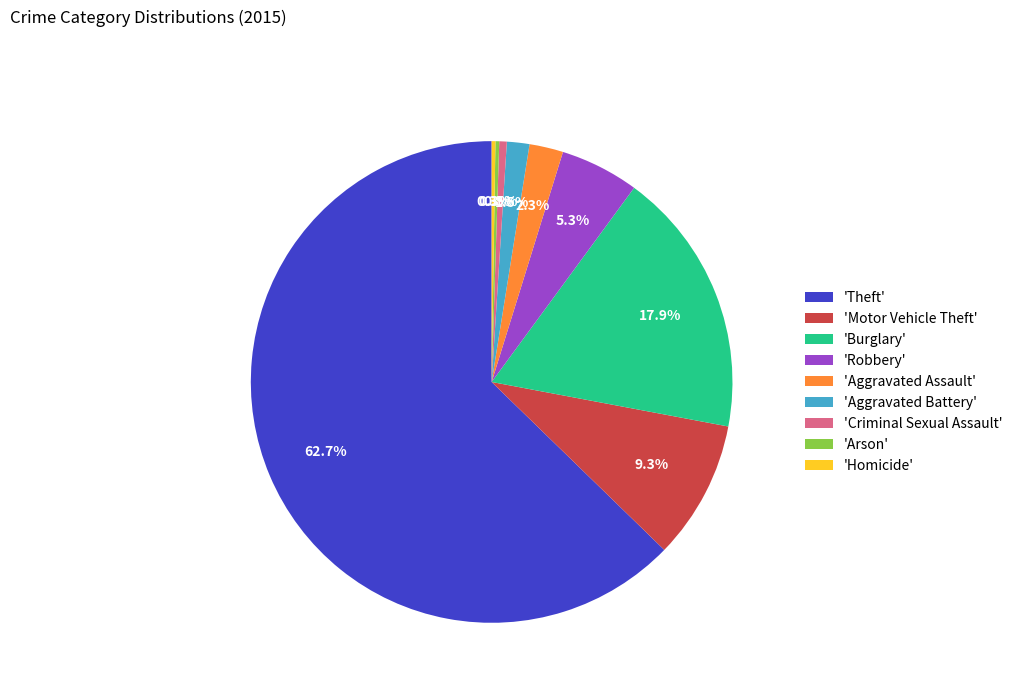

Which category has the biggest portion of the pie?

'Theft'